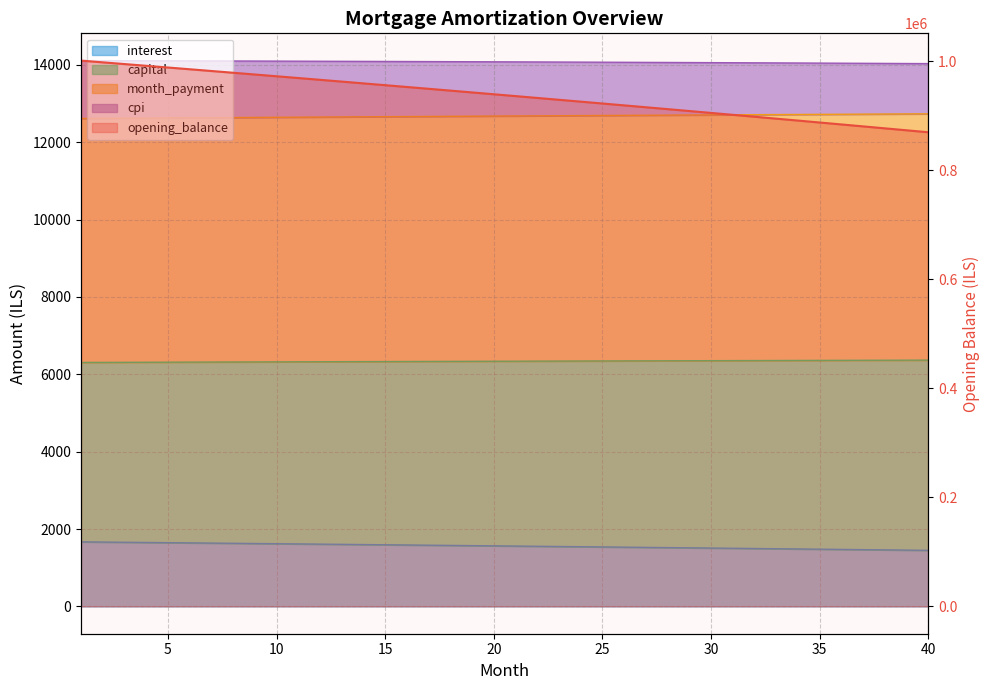

What value does the capital series have at 29?

6350.4